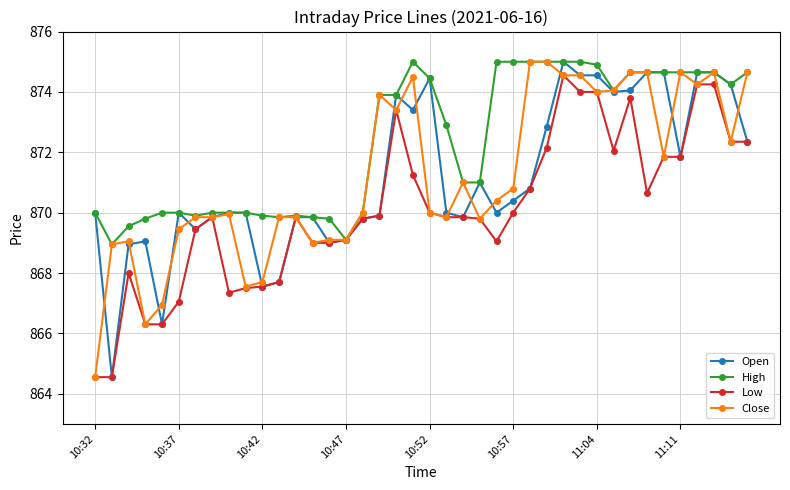

What is the greatest value displayed?

875.0